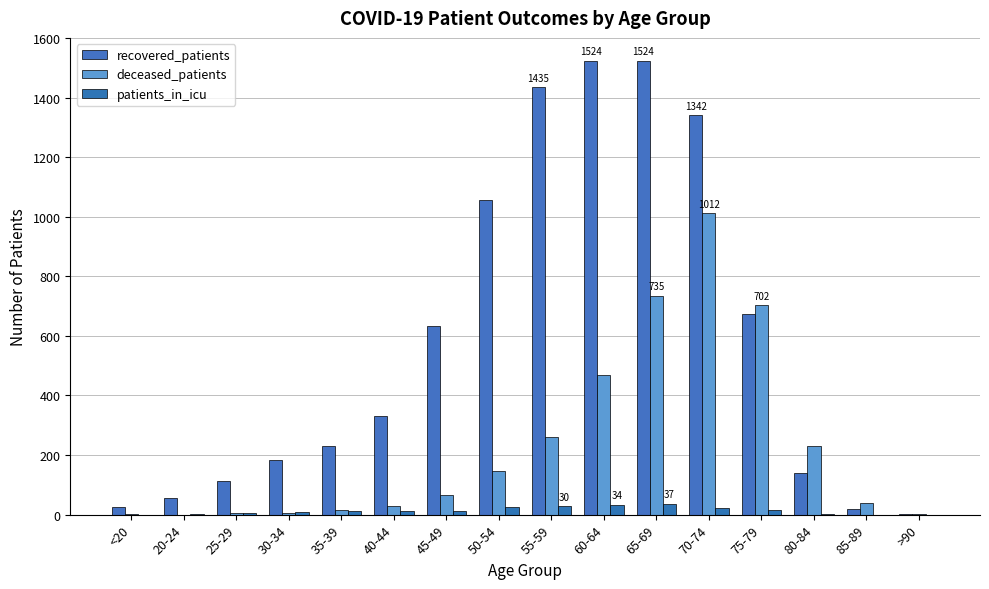

What is the label of the 14th bar from the left?

80-84